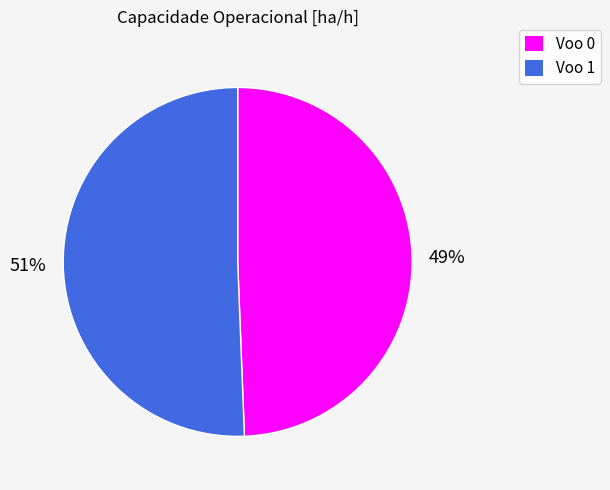

Combined, do Voo 1 and Voo 0 account for over 50%?

Yes